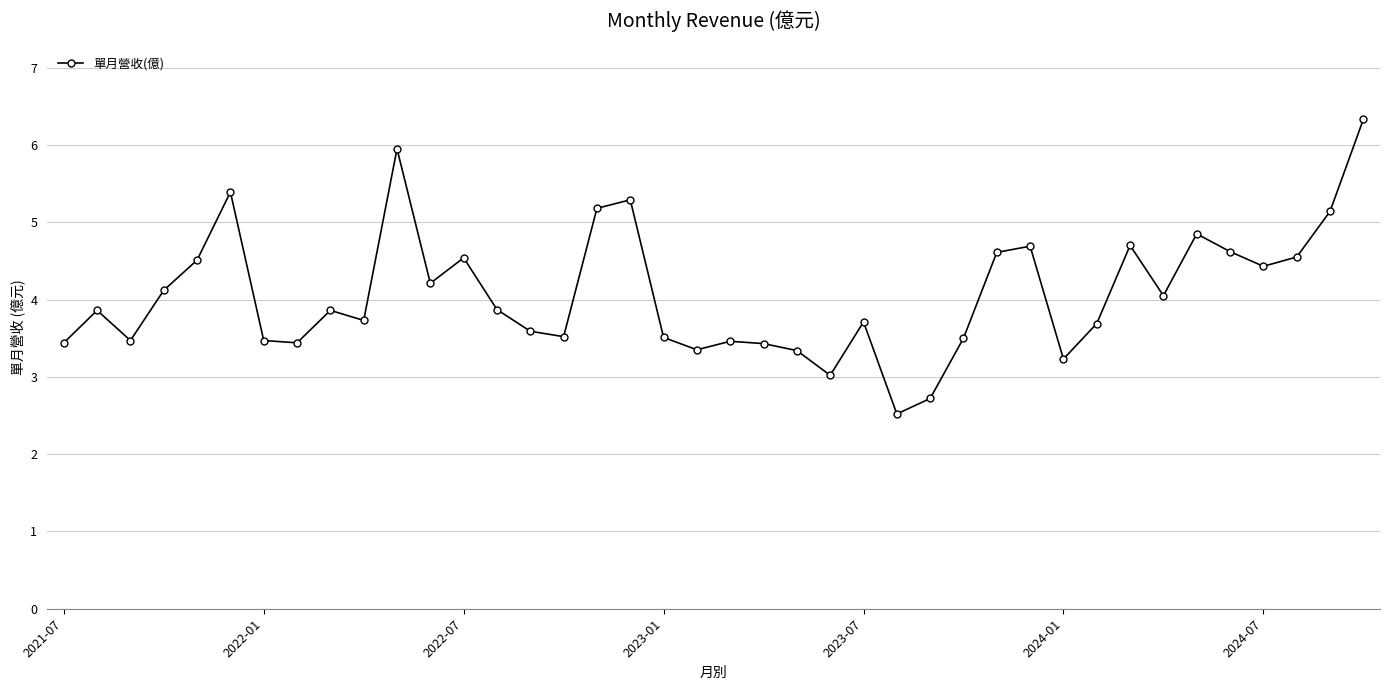

What is the difference between the second highest and second lowest values?

3.2